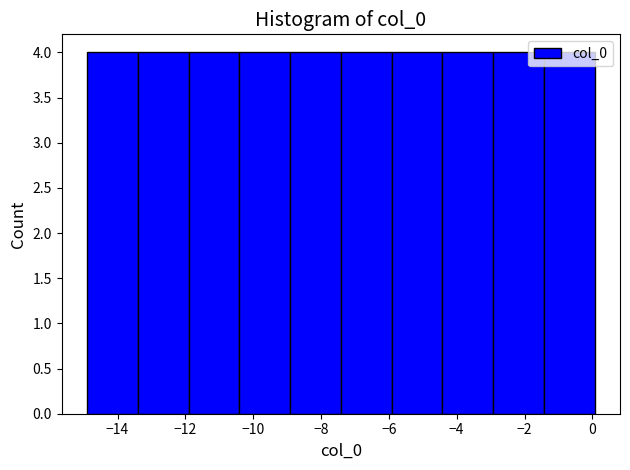

Reading left to right, transcribe this chart: for each bar, give the range it covers on the x-axis and its height. Neither the bar edges nor the heights are printed on the chart, so give them approximately, as read against the axes.

-14.8 to -13.4: 4
-13.4 to -12.0: 4
-12.0 to -10.4: 4
-10.4 to -9.0: 4
-9.0 to -7.4: 4
-7.4 to -6.0: 4
-6.0 to -4.4: 4
-4.4 to -3.0: 4
-3.0 to -1.4: 4
-1.4 to 0.0: 4